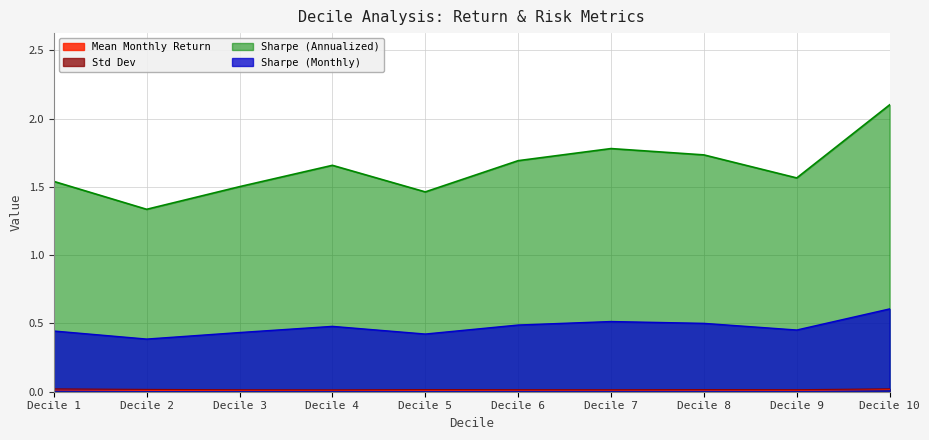

Which series has the largest total across all categories?

Sharpe (Annualized)